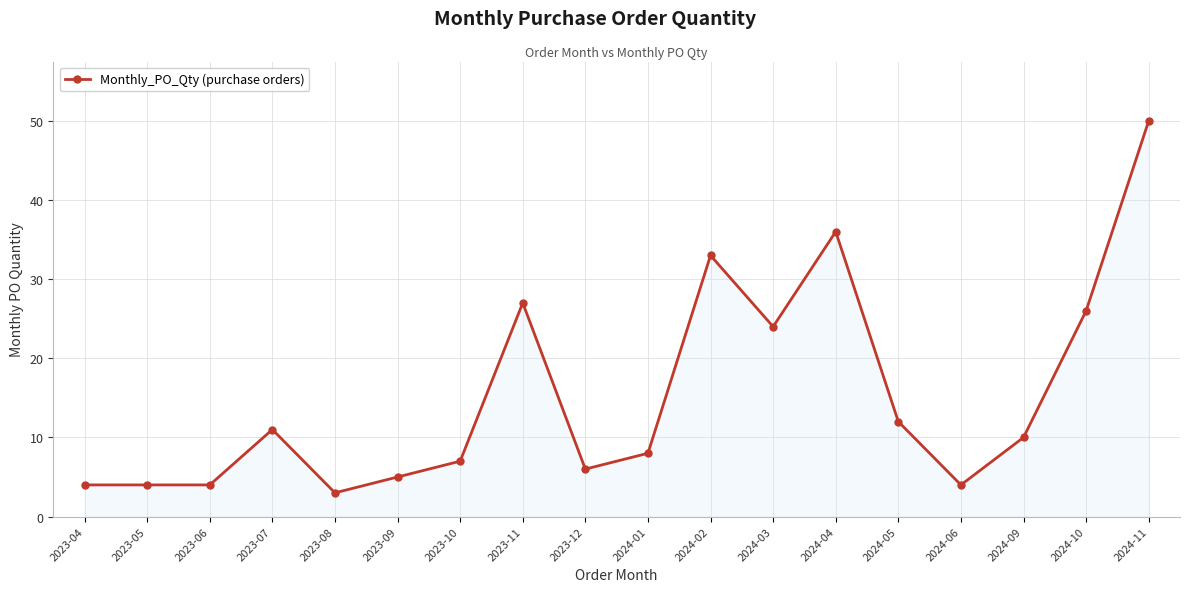

The value at 2024-01 is 12. True or false?

False